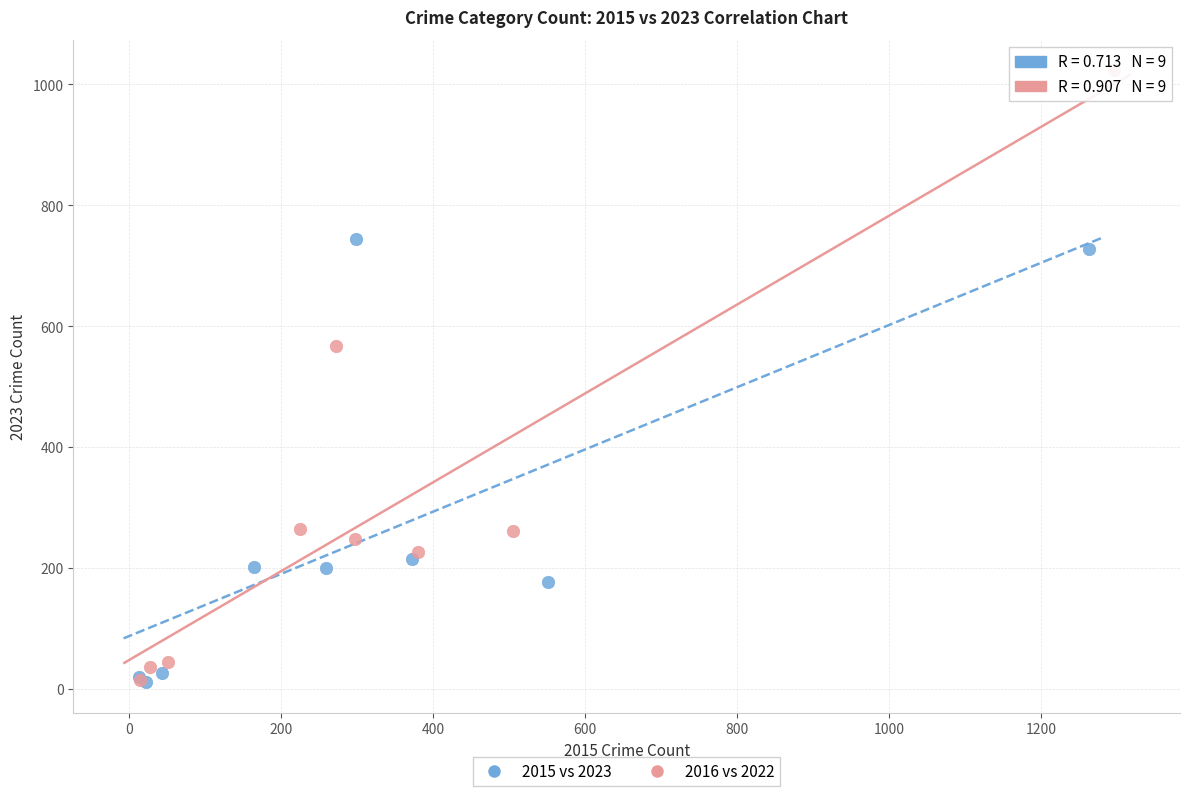

Which series reaches the maximum Y coordinate?

2016 vs 2022